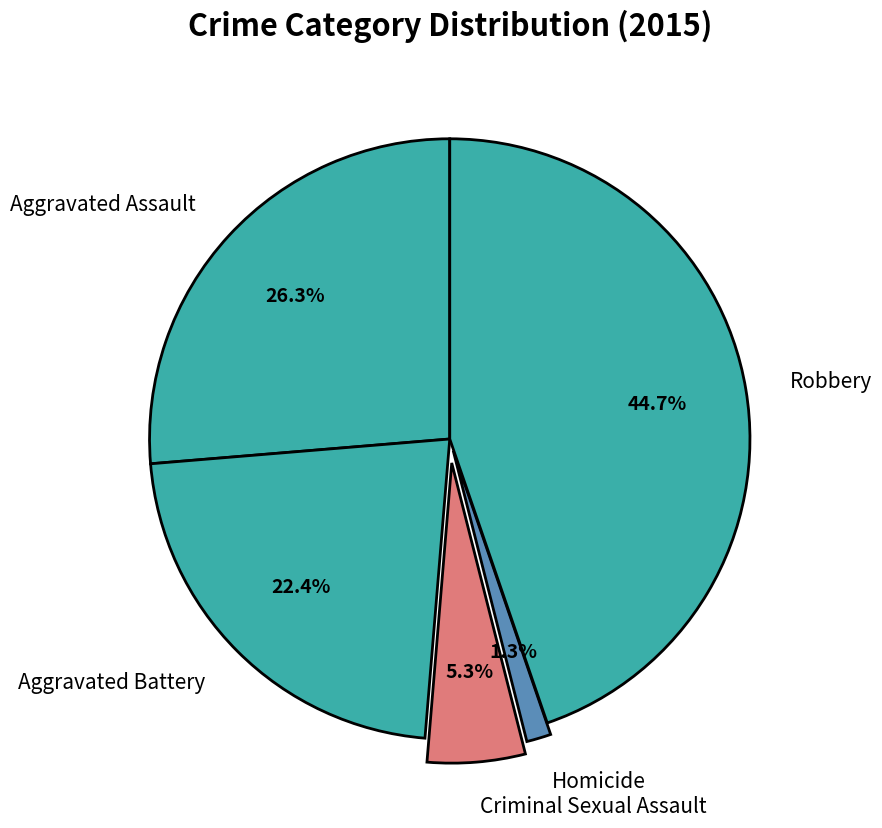

Is the sum of Aggravated Battery and Robbery greater than half?

Yes